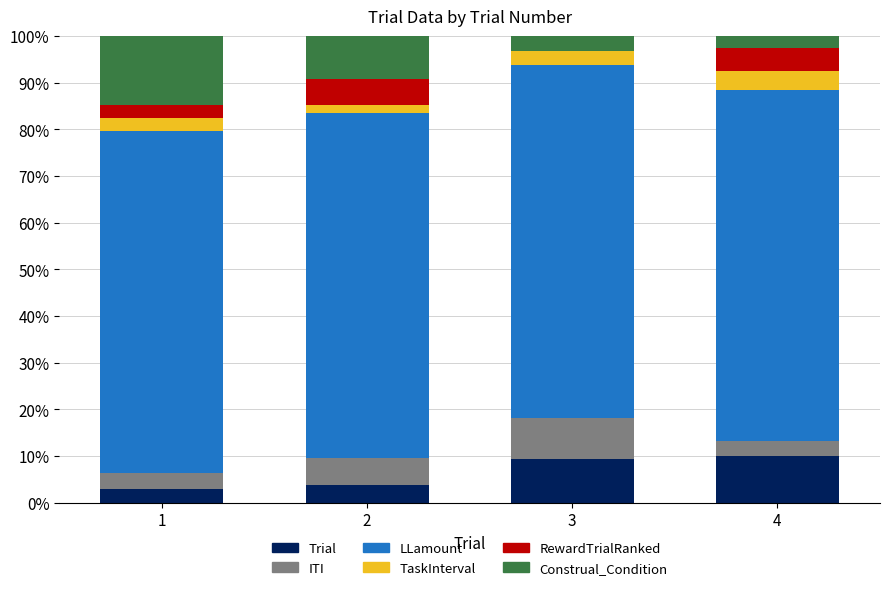

What is the average value of the Trial series?

6.5